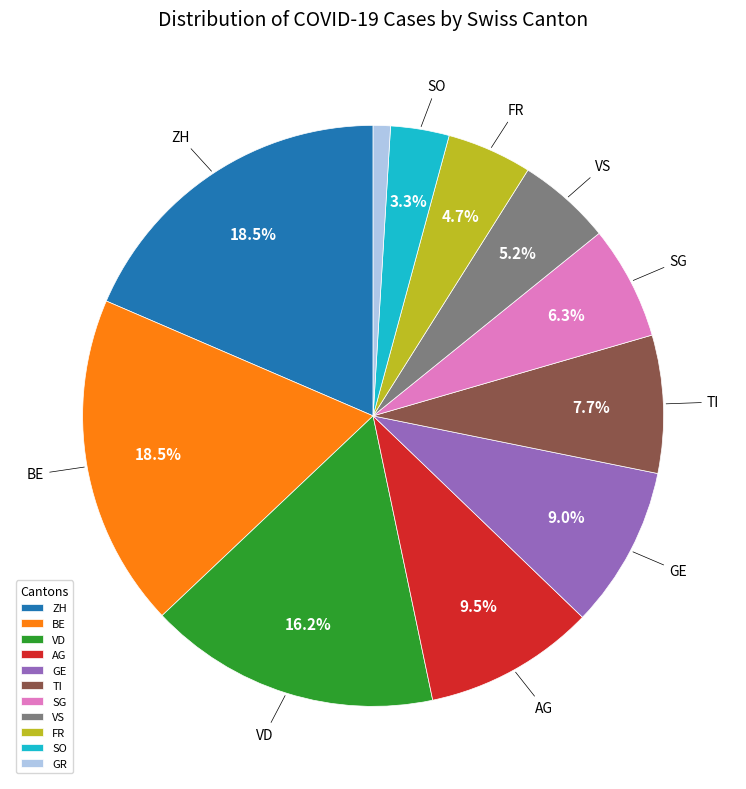

Is there any slice that represents more than half of the pie?

No